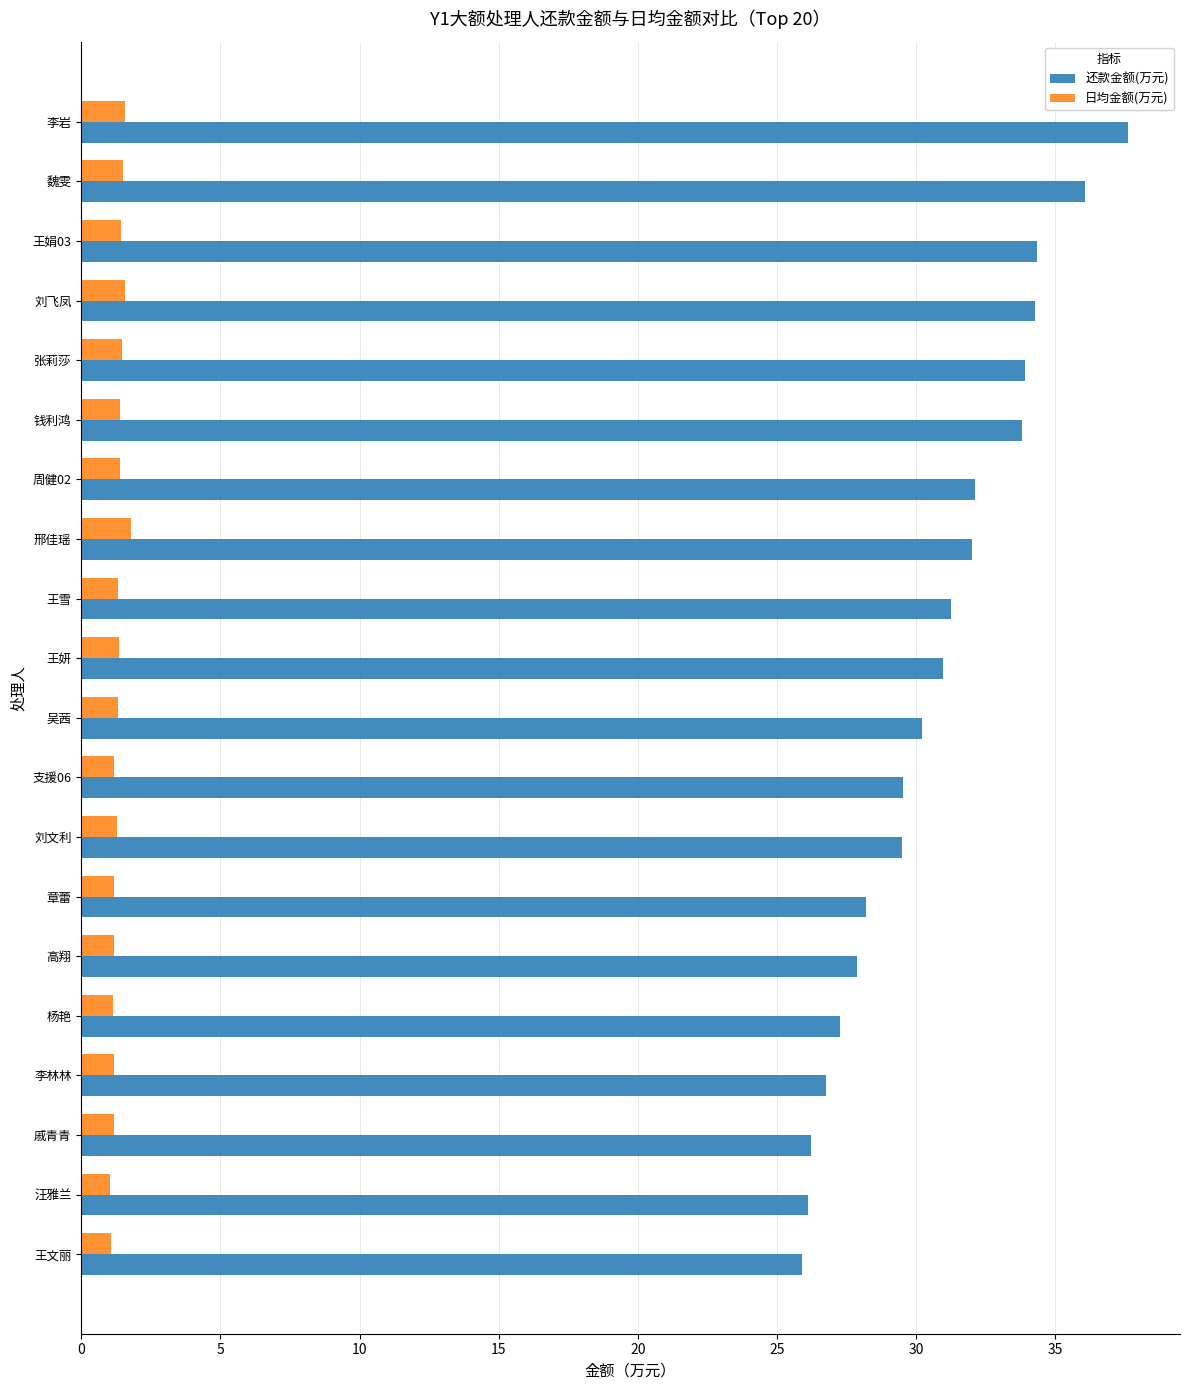

What is the smallest value displayed?

1.0